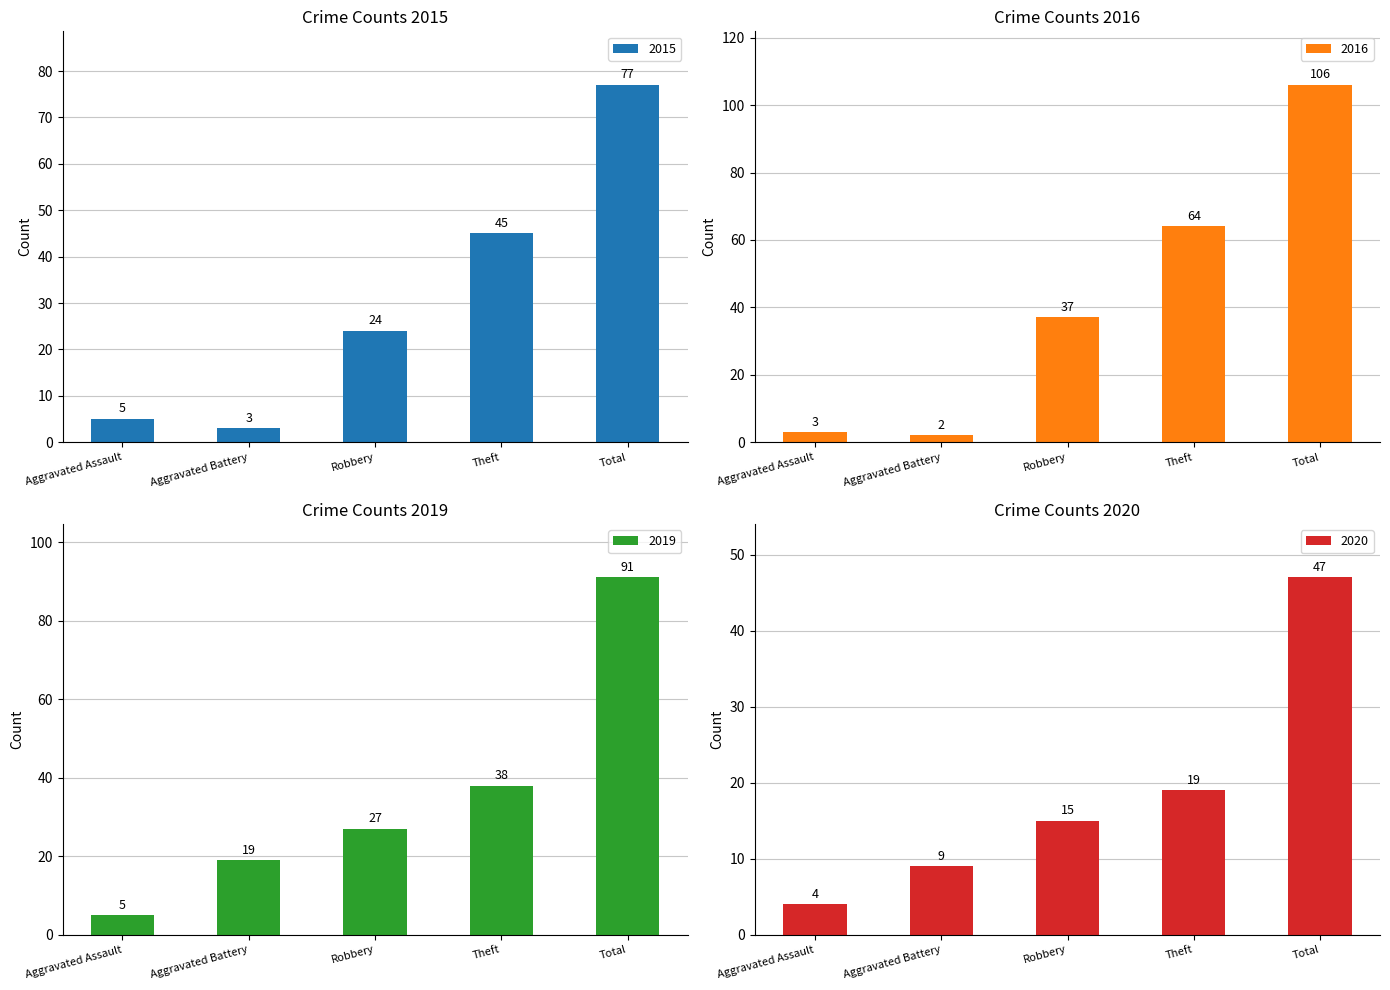

What is the difference between the 2019 values at Total and Theft?

53